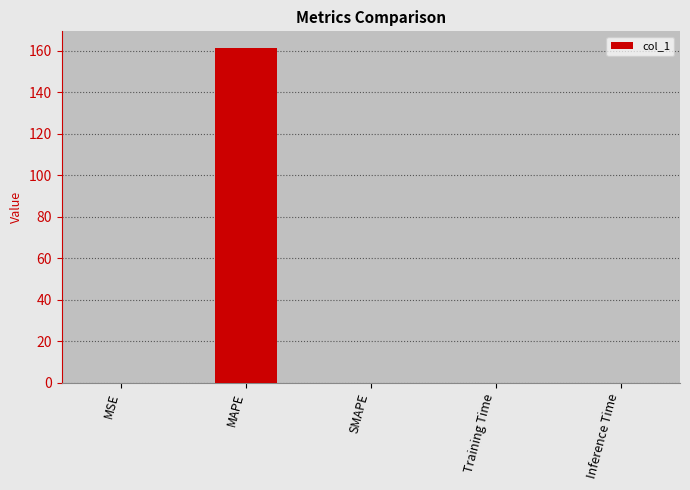

Is it true that the value at SMAPE is -98.8?

False